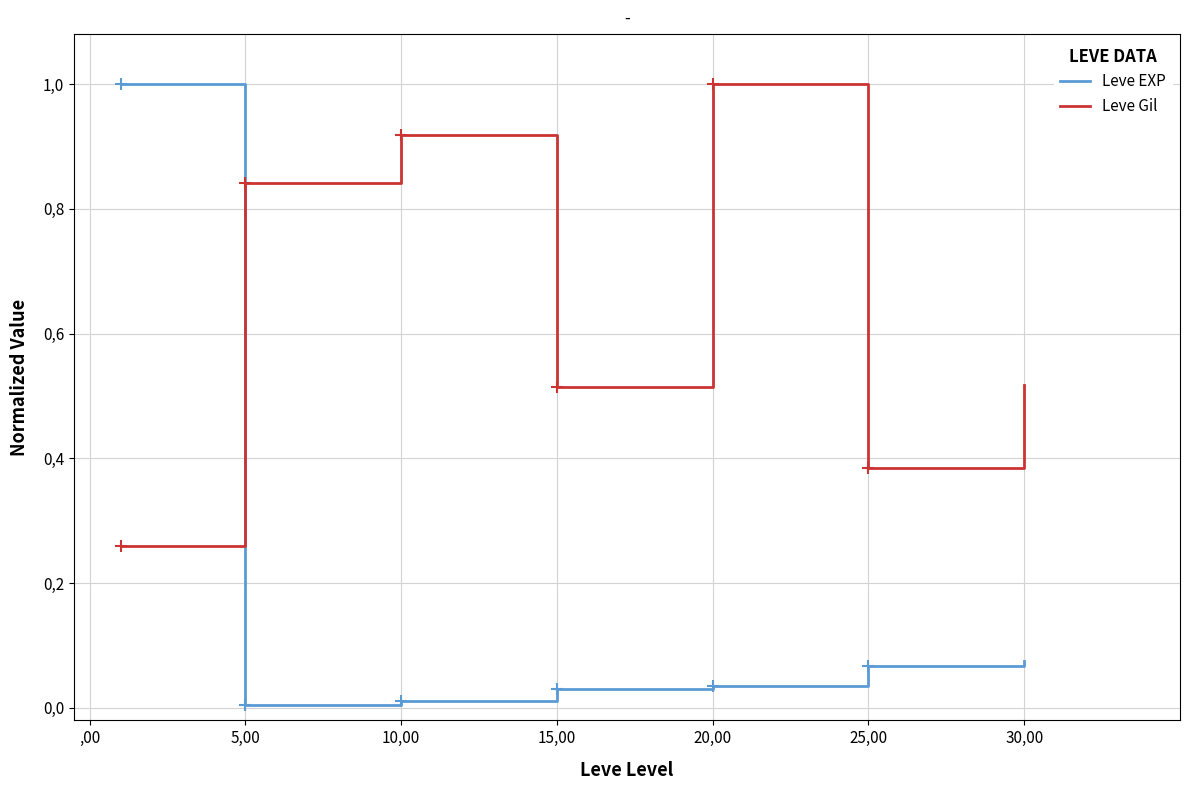

At which category does Leve Gil reach its first local valley?

15,00